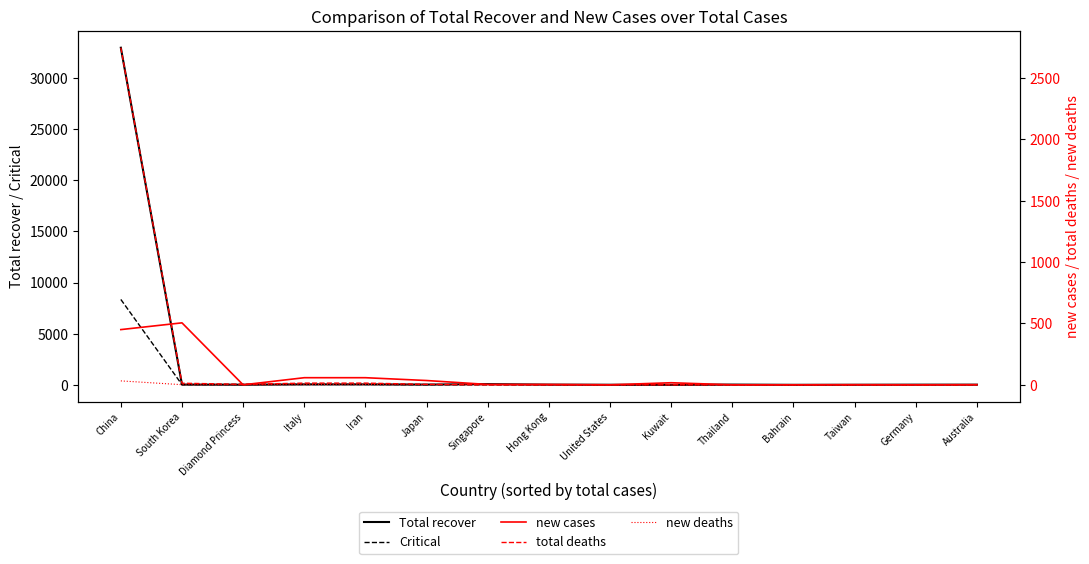

True or false: total deaths and Total recover cross at least once.

False